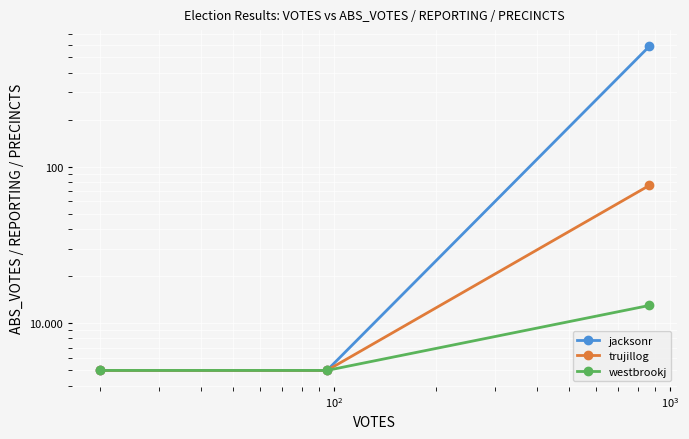

What is the maximum value shown in the chart?

588